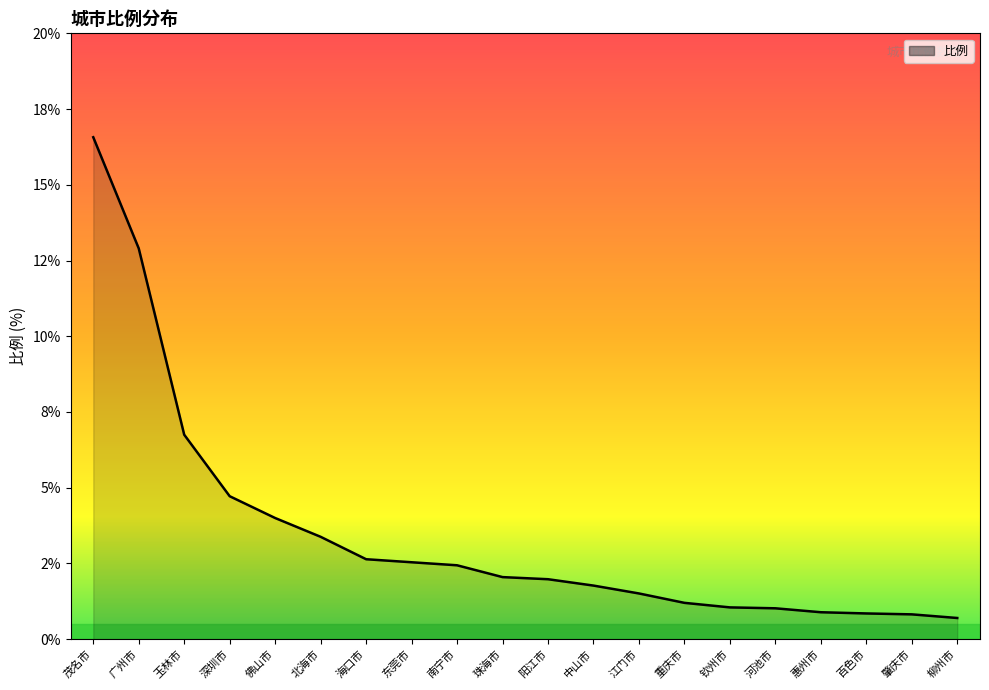

Does the chart display data point markers on the line(s)?

No